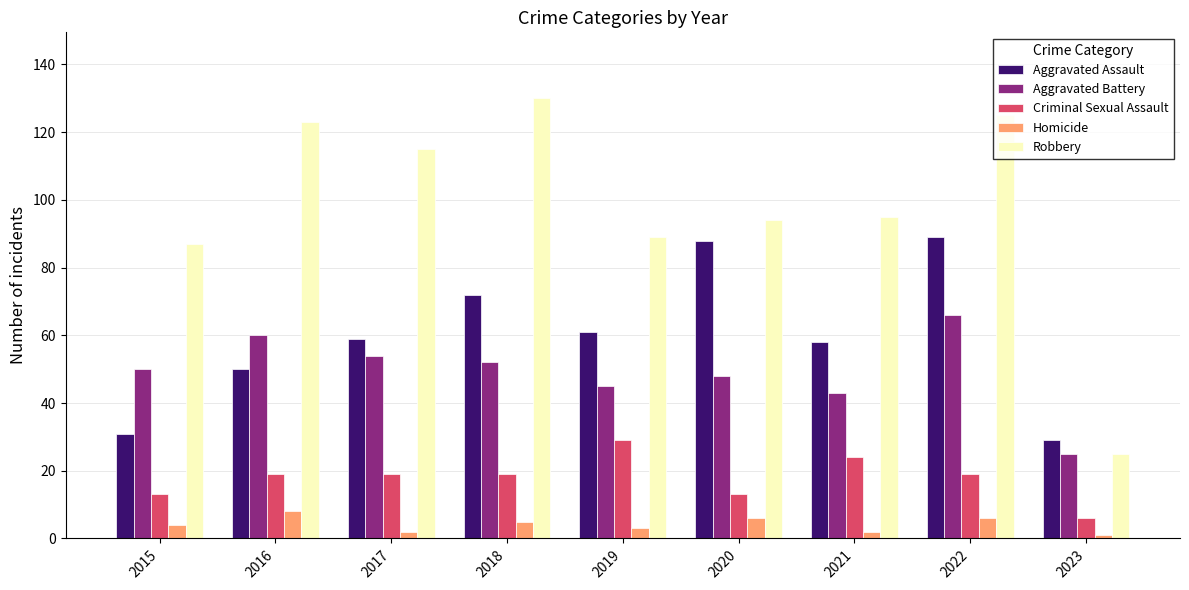

At which category is the sum across all series the highest?

2022